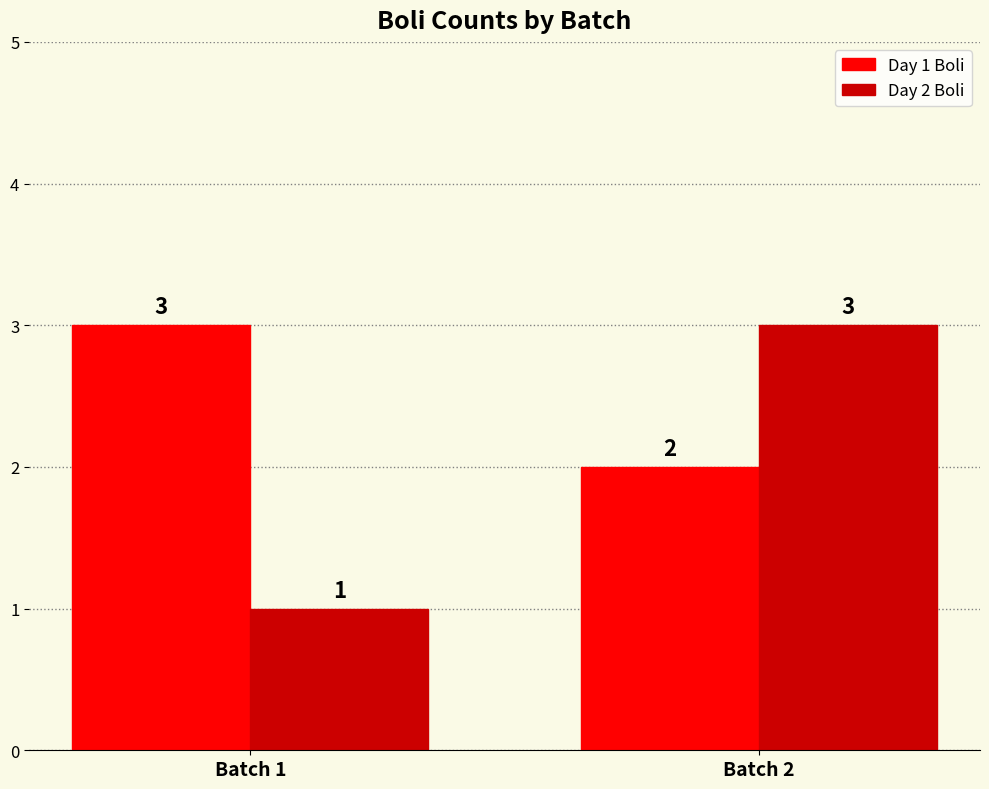

The Day 2 Boli series shows 1 at Batch 1. True or false?

True